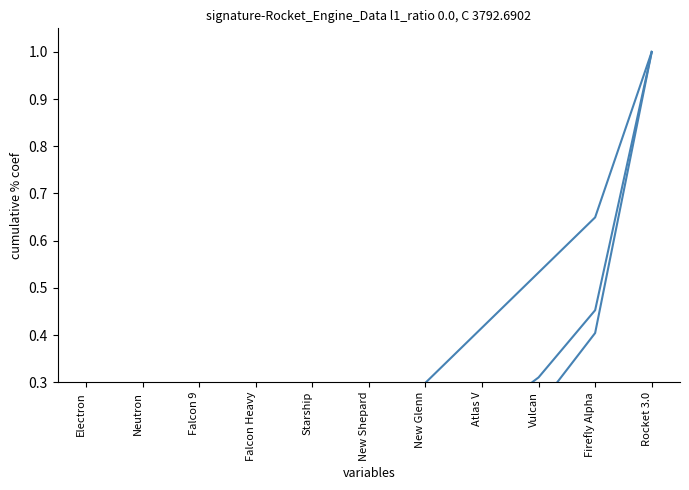

Reading right to left, what are all the values shown in this chart?

Thrust (KN): 1.0	0.5	0.3	0.2	0.1	0.1	0.1	0.0	0.0	0.0	0.0
# of Engines: 1.0	0.6	0.5	0.4	0.3	0.2	0.2	0.1	0.1	0.0	0.0
Total Thrust: 1.0	0.4	0.2	0.2	0.1	0.1	0.0	0.0	0.0	0.0	0.0